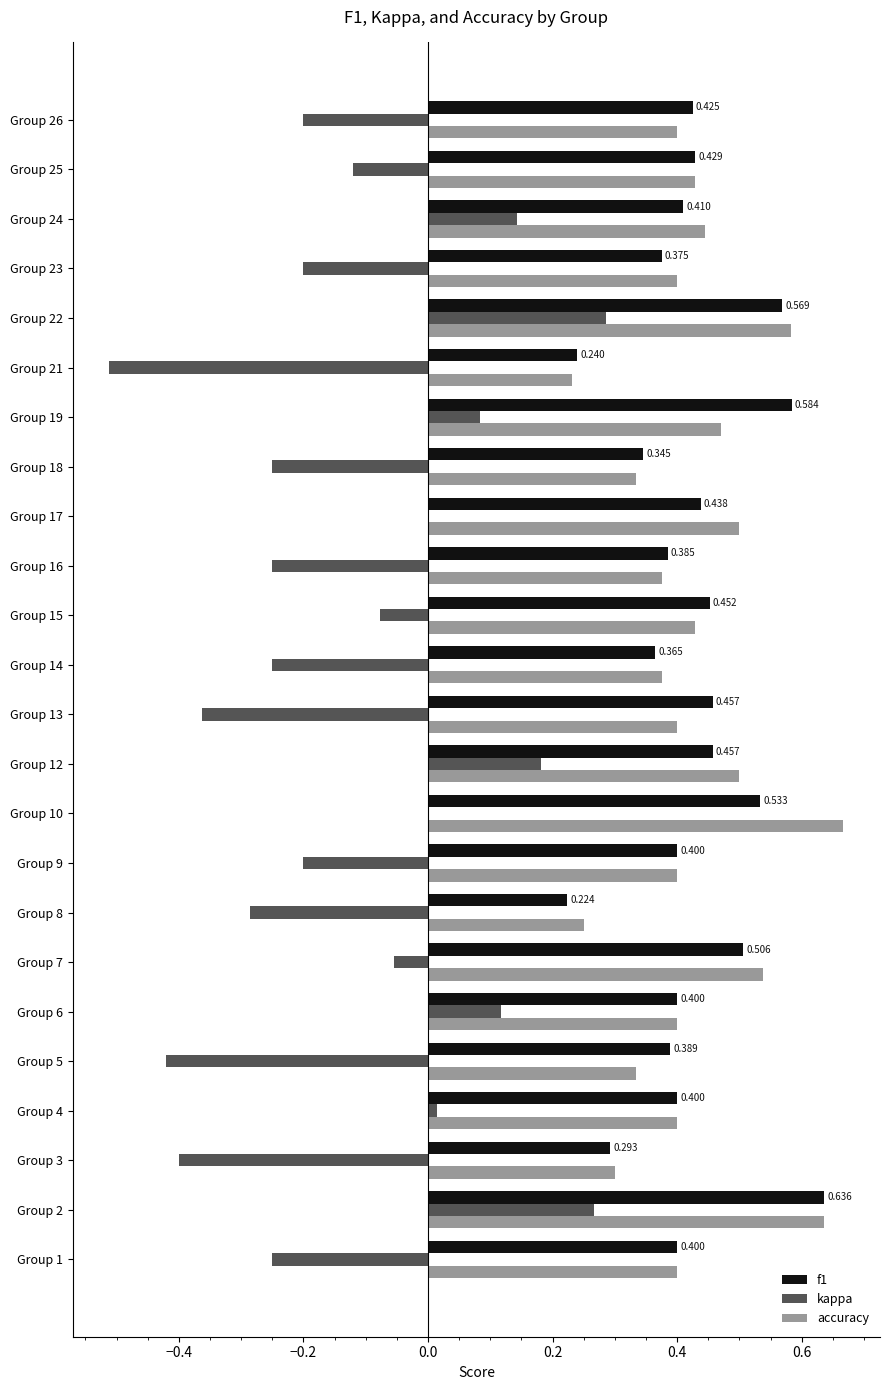

Which category has the highest value across all series?

Group 10